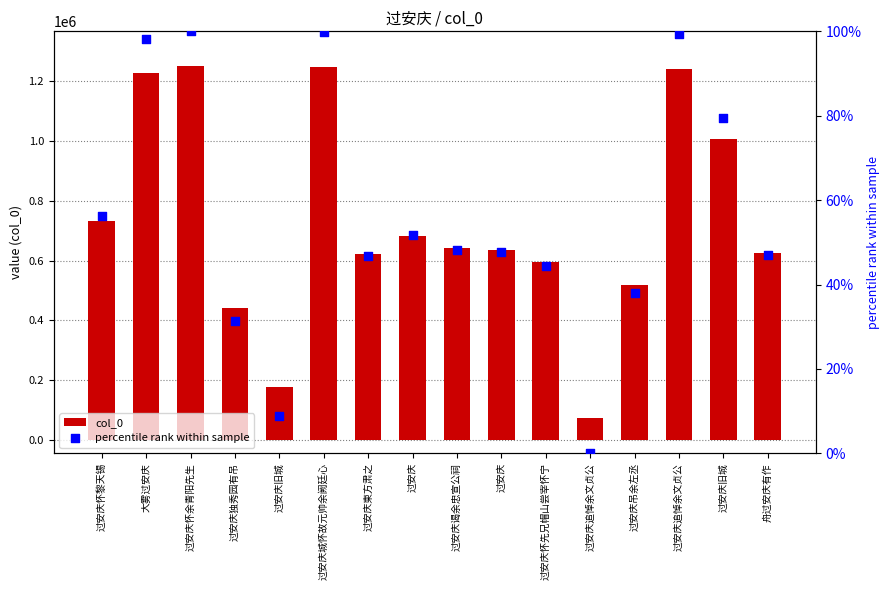

At which category is the sum across all series the highest?

过安庆怀余青阳先生